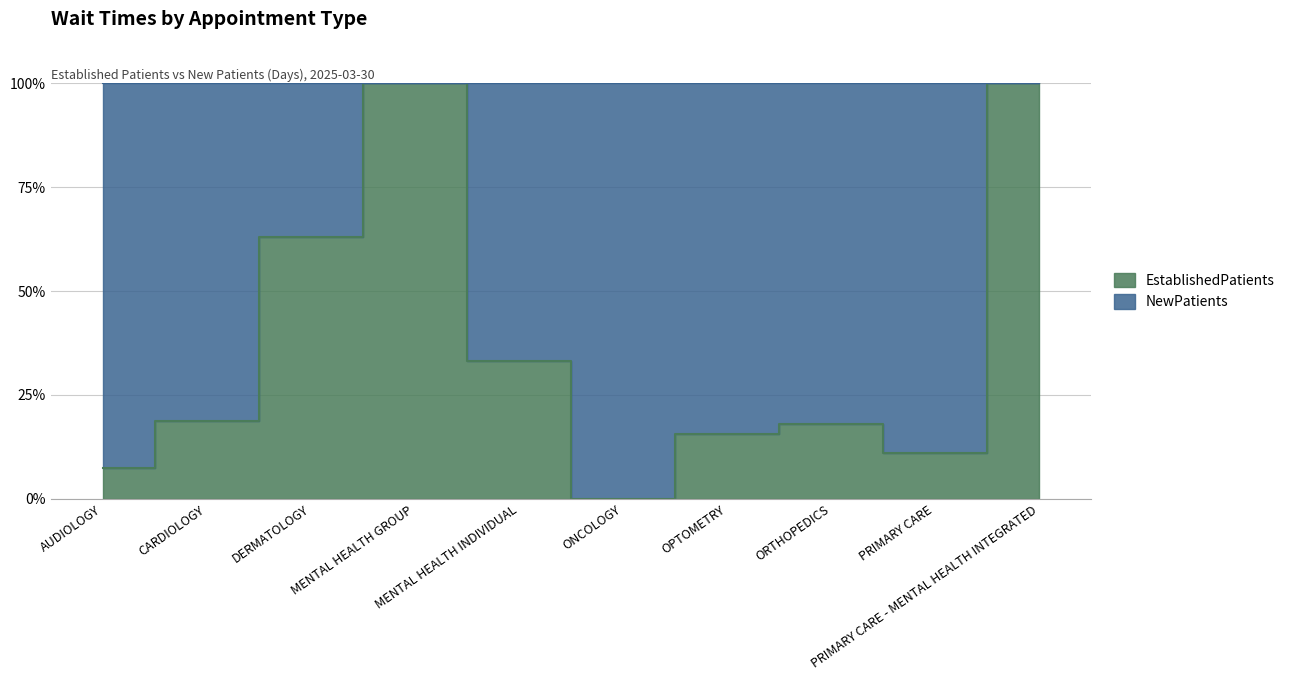

At which label is NewPatients closest to 30?

ONCOLOGY